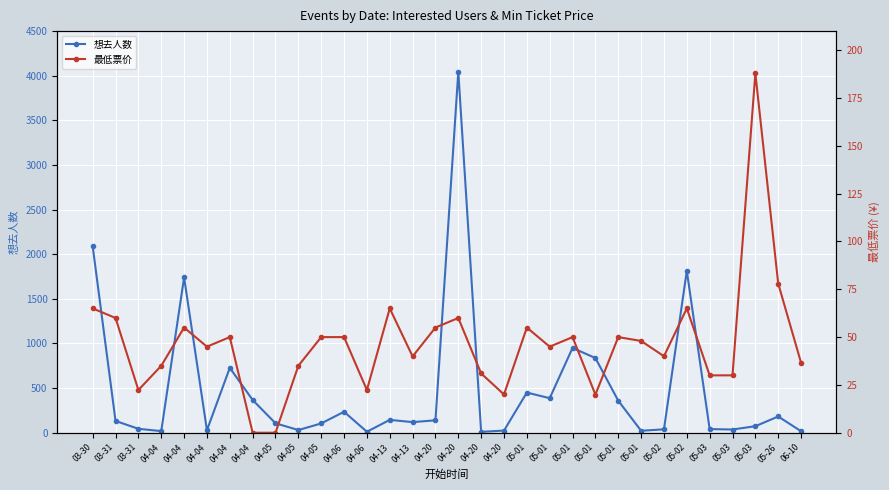

After their last crossing, which series has the higher values: 最低票价 or 想去人数?

最低票价